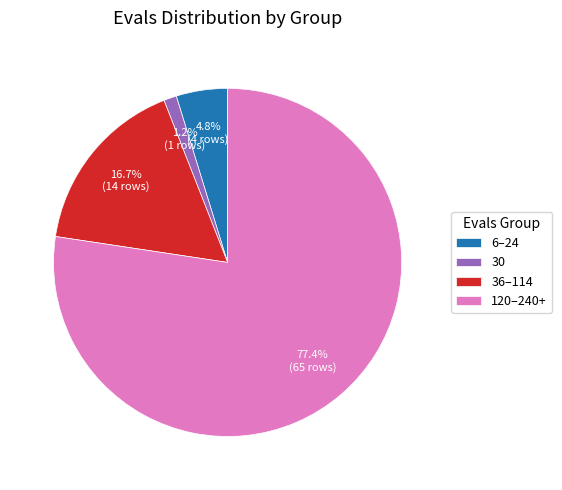

Rank the categories by value from lowest to highest.

30, 6–24, 36–114, 120–240+